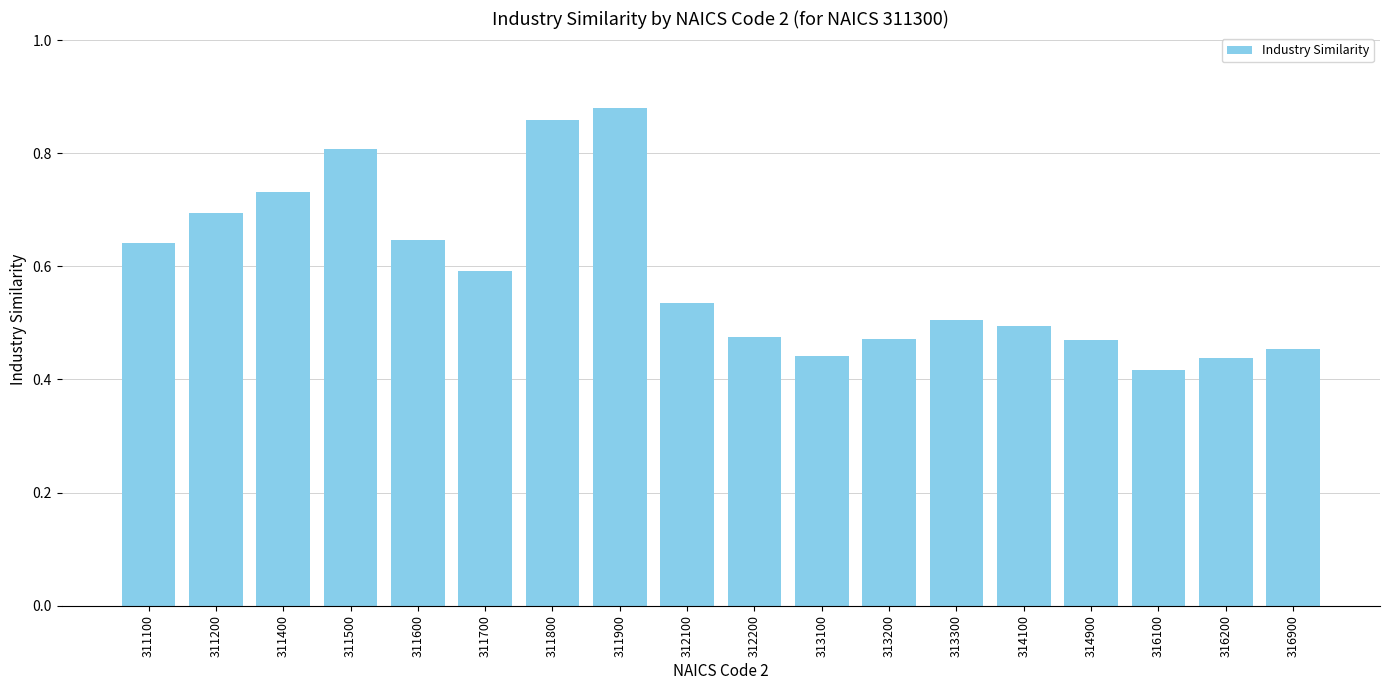

What is the difference between the values at 311400 and 313200?

0.3